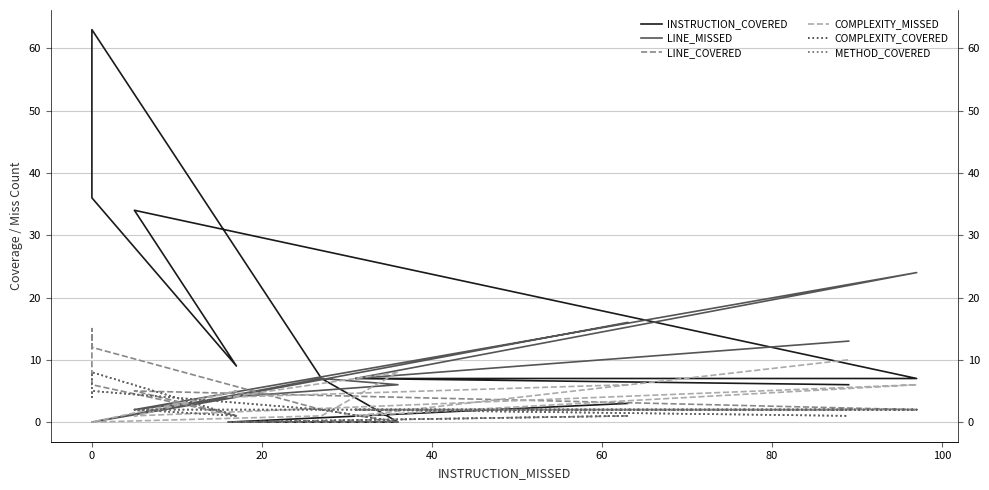

What is the greatest value displayed?

63